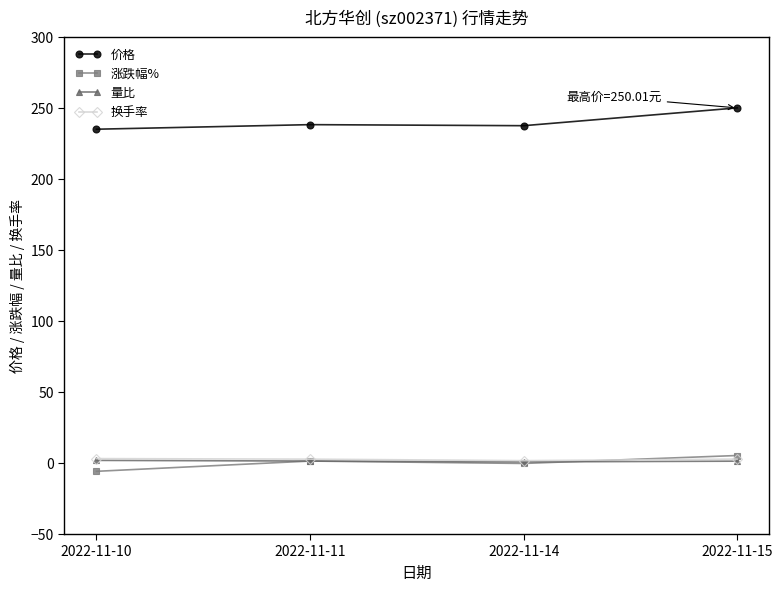

Which series changed the most between 2022-11-10 and 2022-11-11?

涨跌幅%